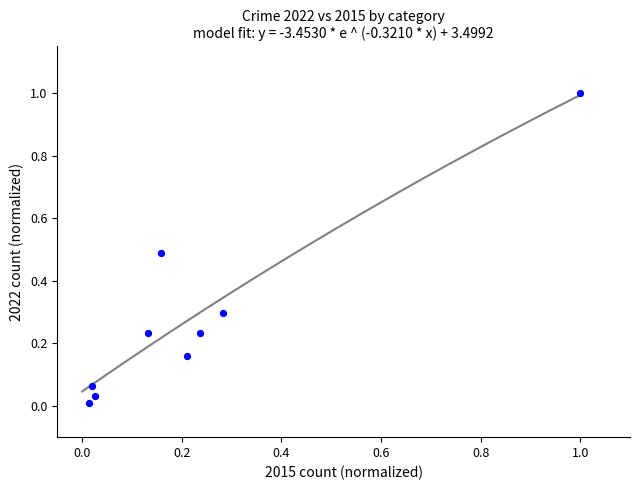

What is the average Y value?

0.3